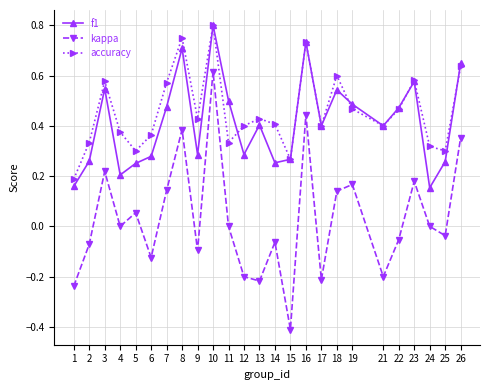

What is the minimum value shown in the chart?

-0.4